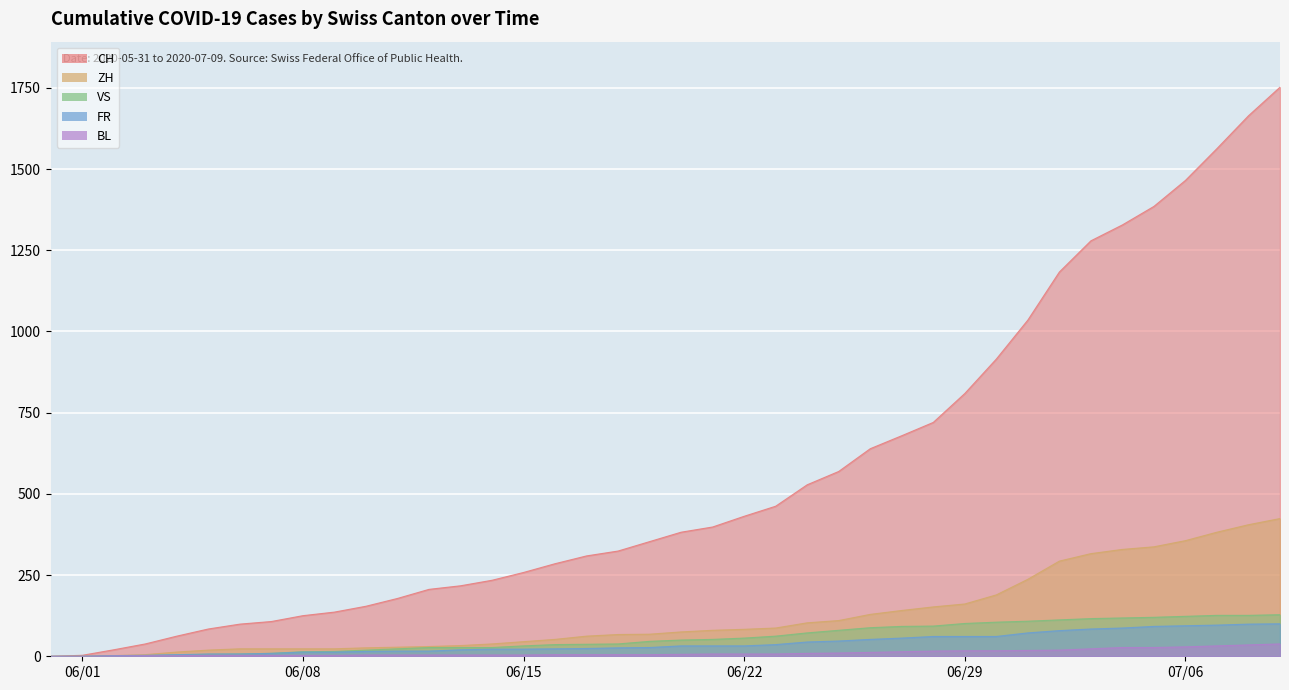

True or false: BL has a value of 18 at 06/01.

False